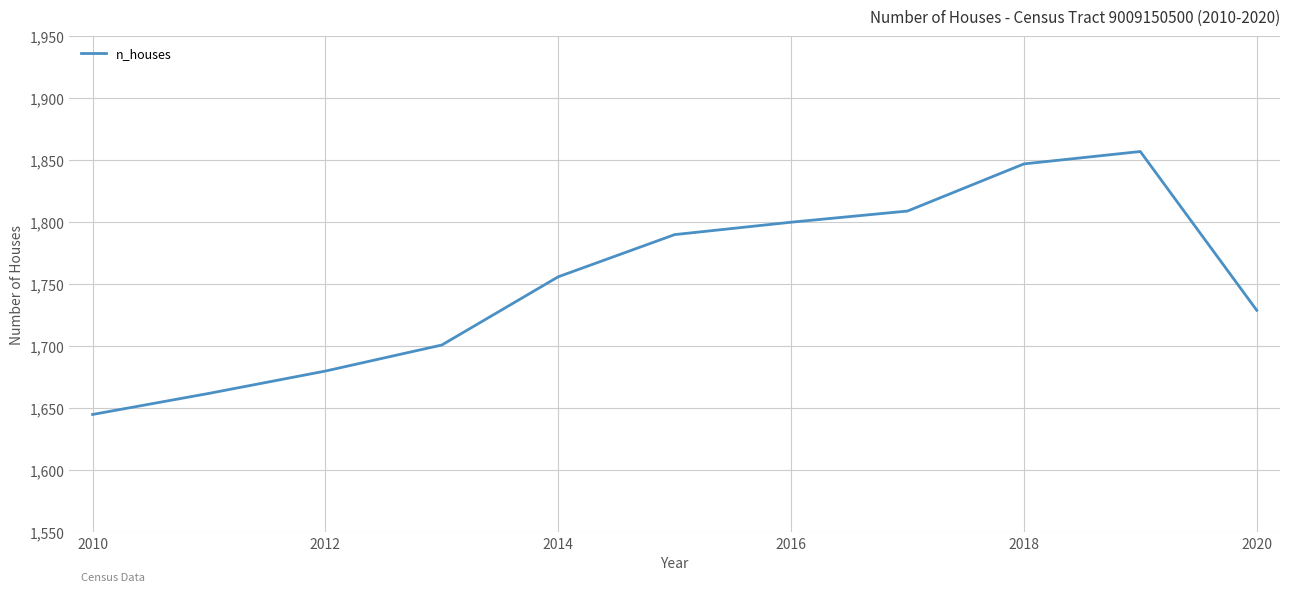

What is the smallest value displayed?

1645